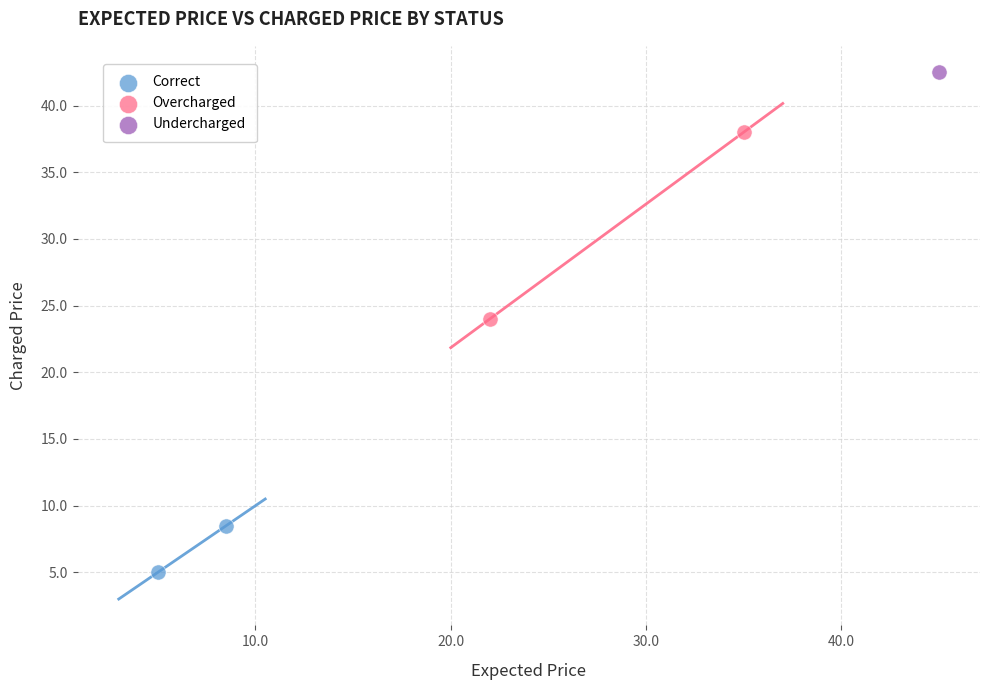

What are all the series names shown in the legend?

Correct, Overcharged, Undercharged